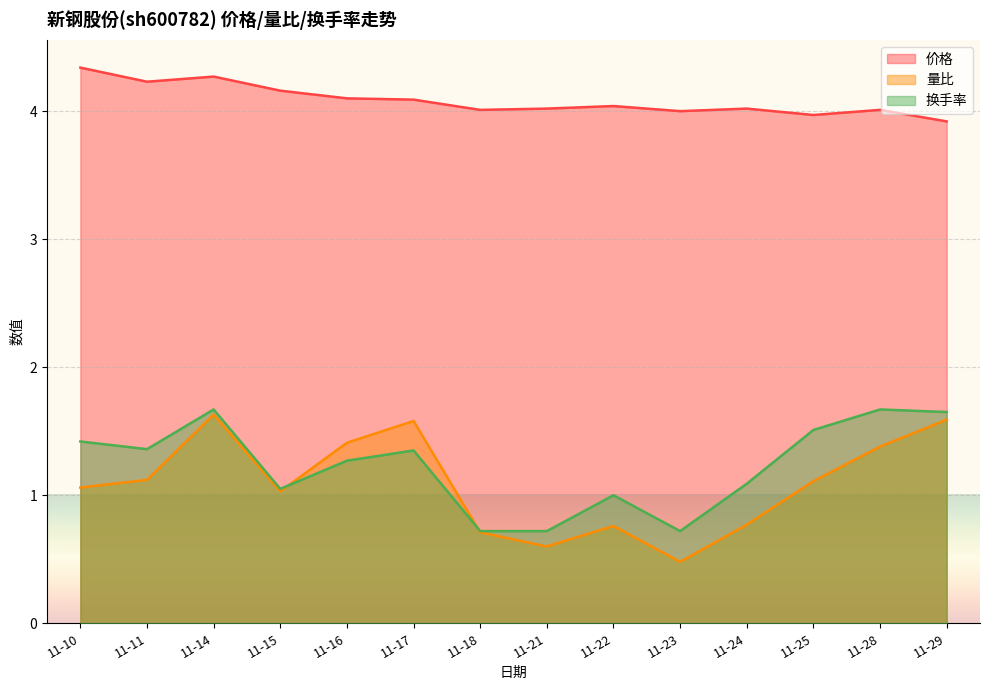

What is the value of the 量比 point at the 11th from the left?

0.8